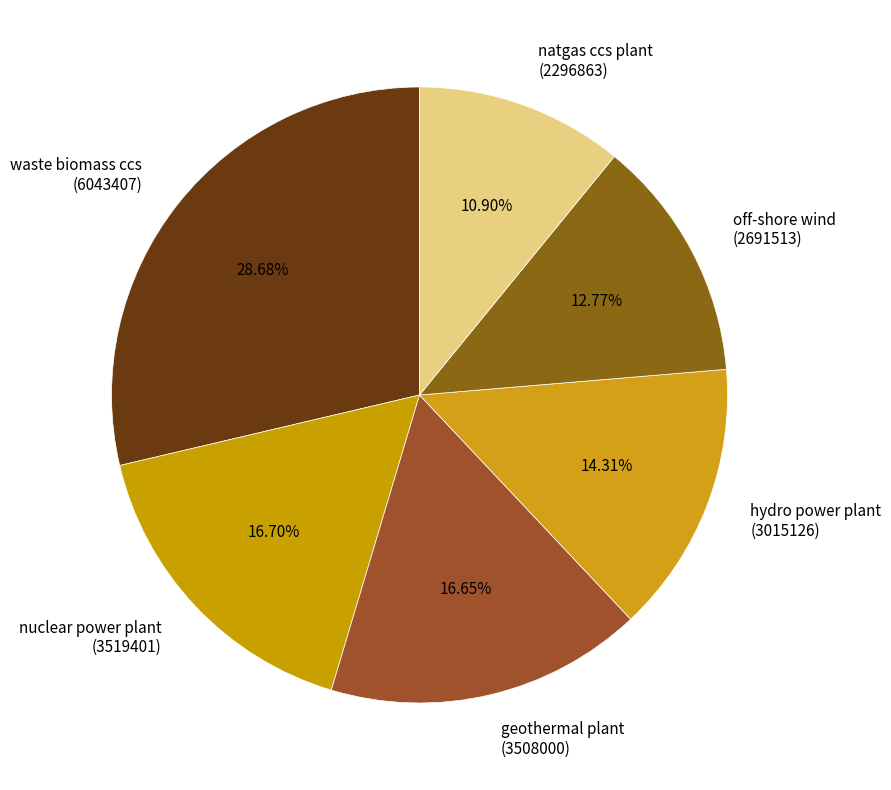

What is the smallest slice in the pie chart?

natgas ccs plant (2296863)